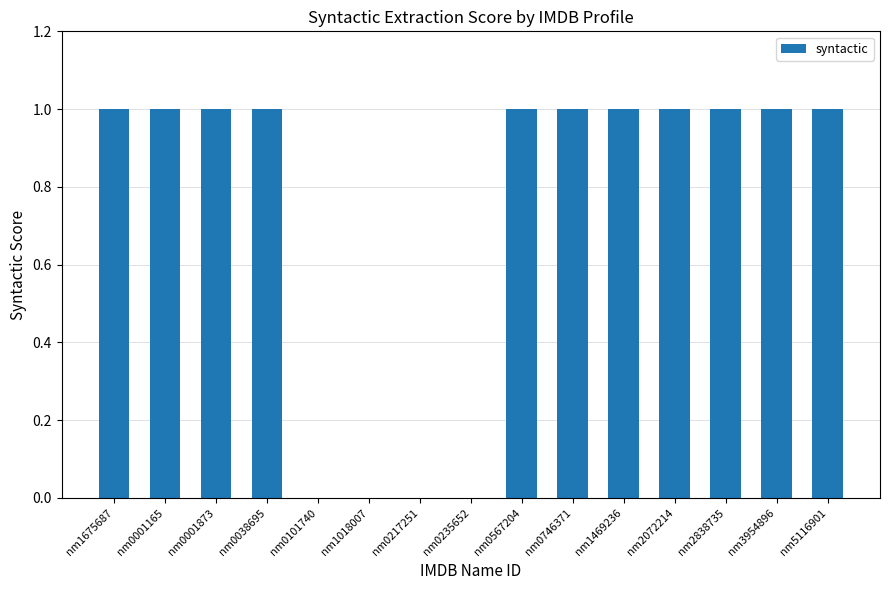

Between nm3954896 and nm0217251, which is larger?

nm3954896